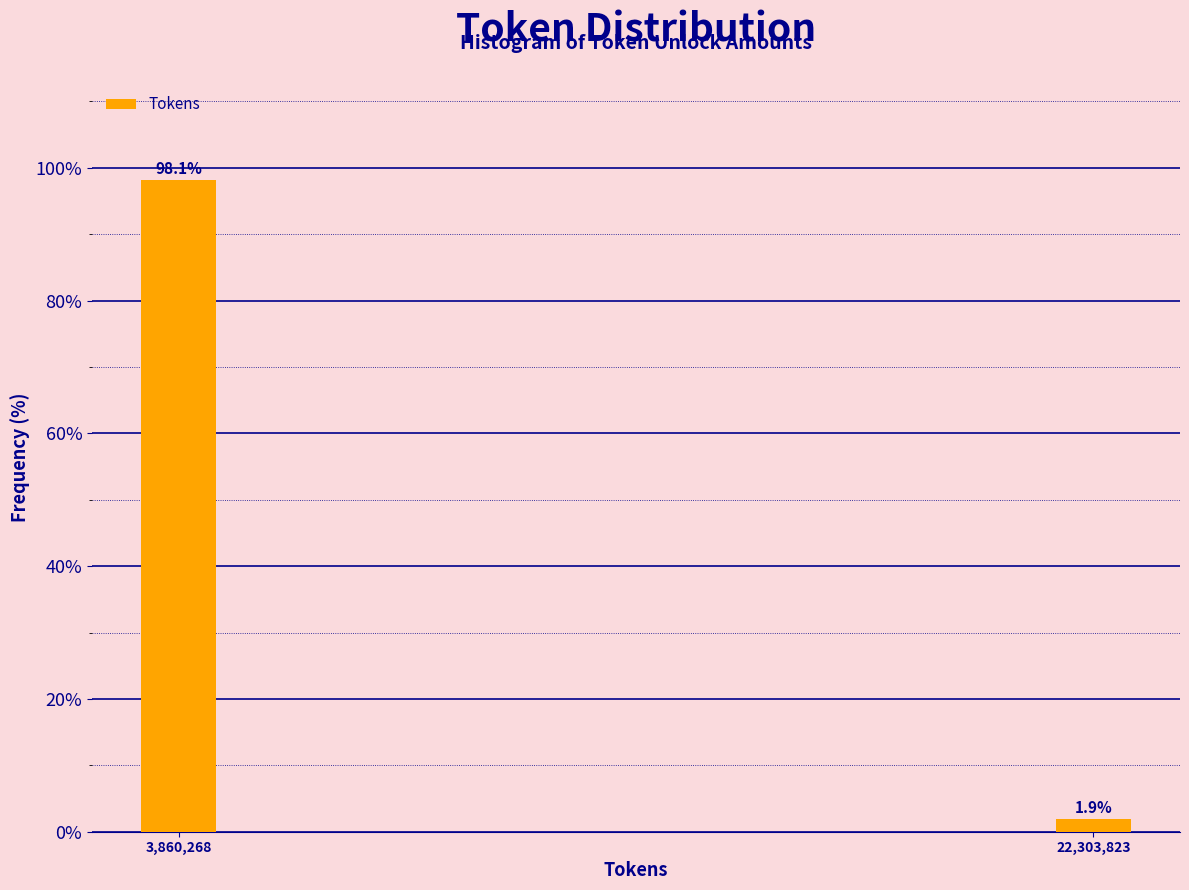

Reading left to right, what are all the values shown in this chart?

3,860,268=98.1	22,303,823=1.9